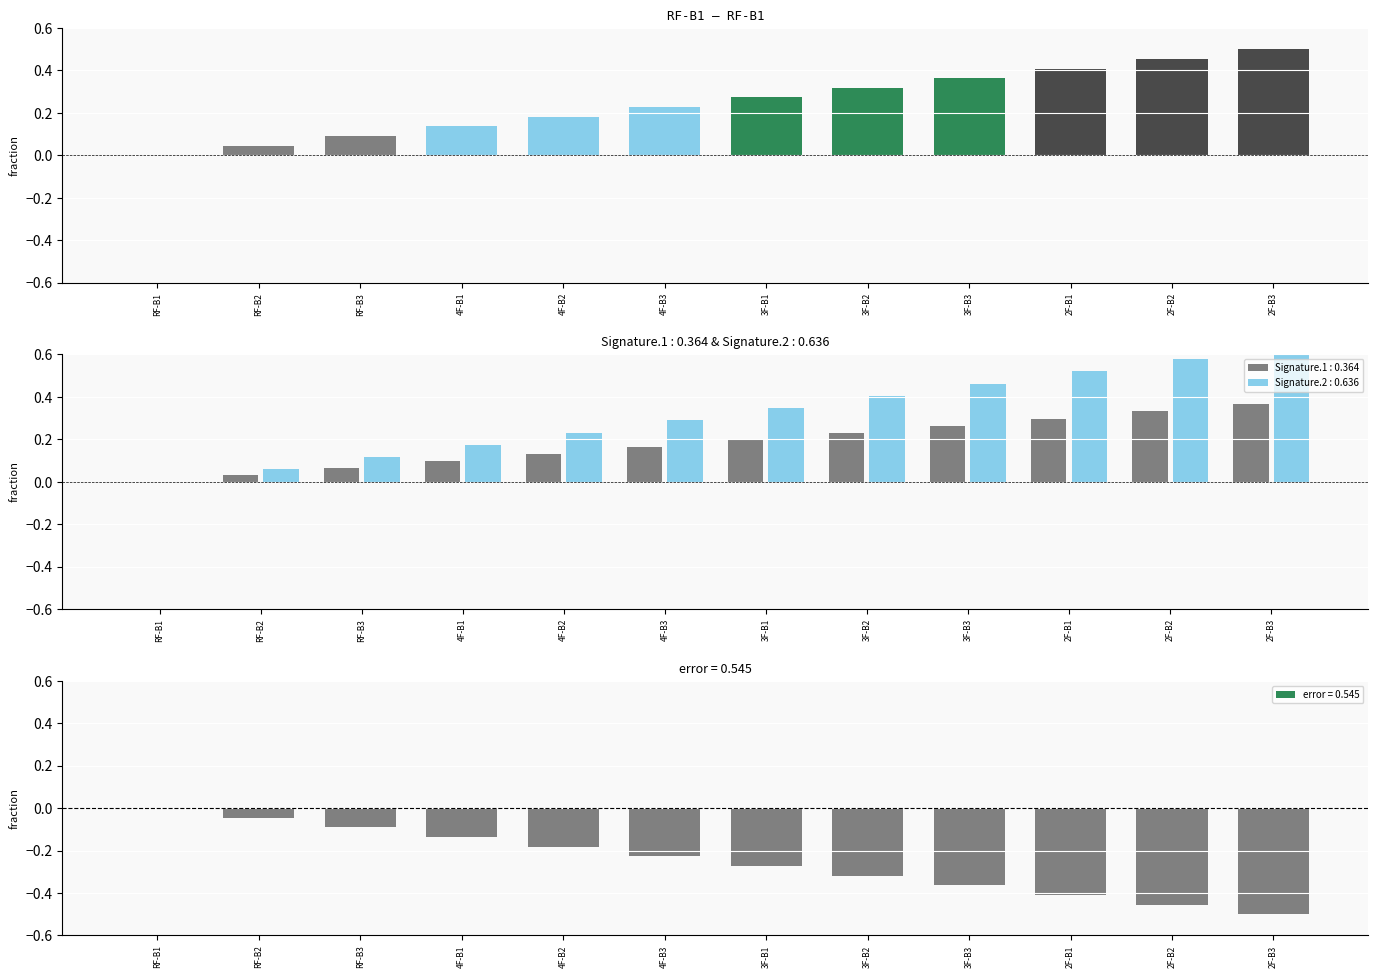

Between RF-B3 and 3F-B2, which is larger?

3F-B2